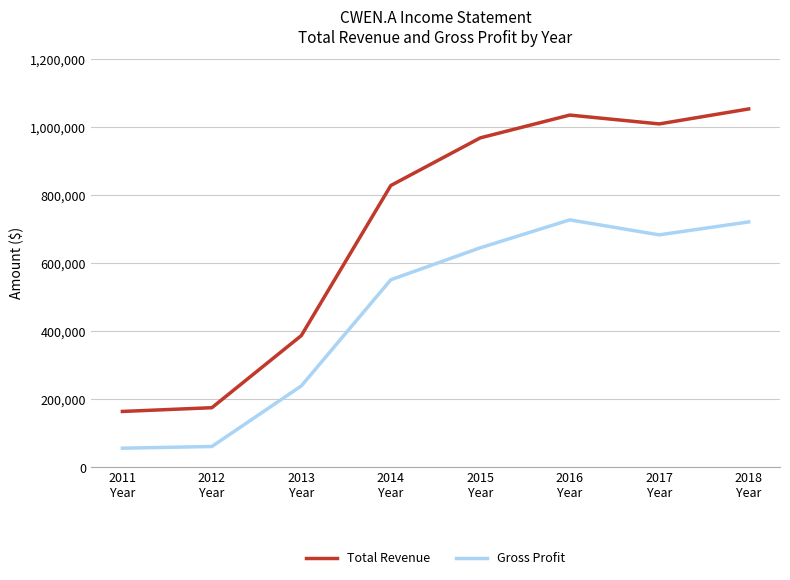

List the series in order of their overall mean, lowest first.

Gross Profit, Total Revenue